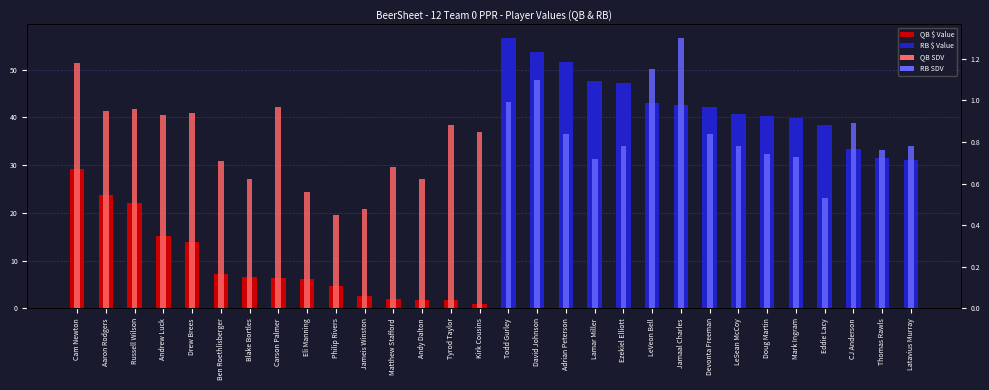

What is the total value across all series at Blake Bortles?

7.1